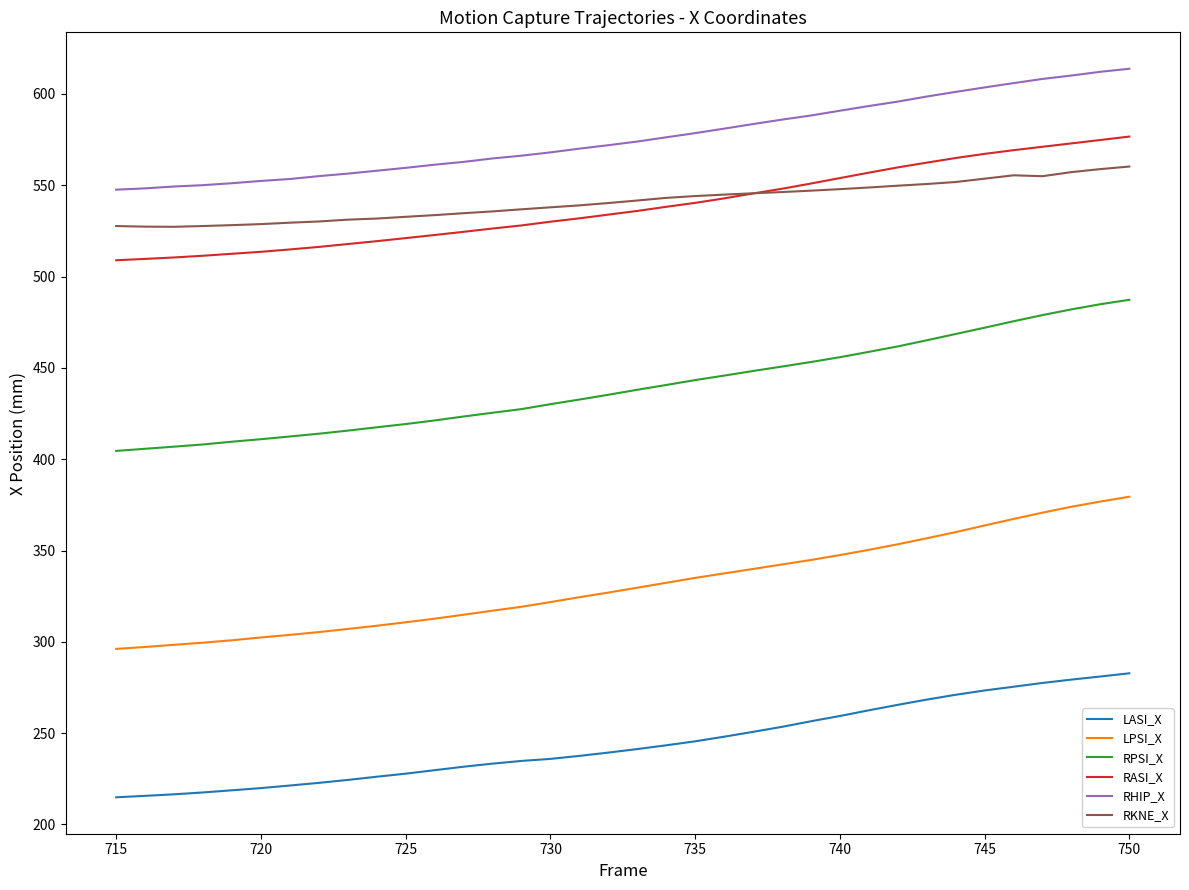

How many series are shown in this chart?

6